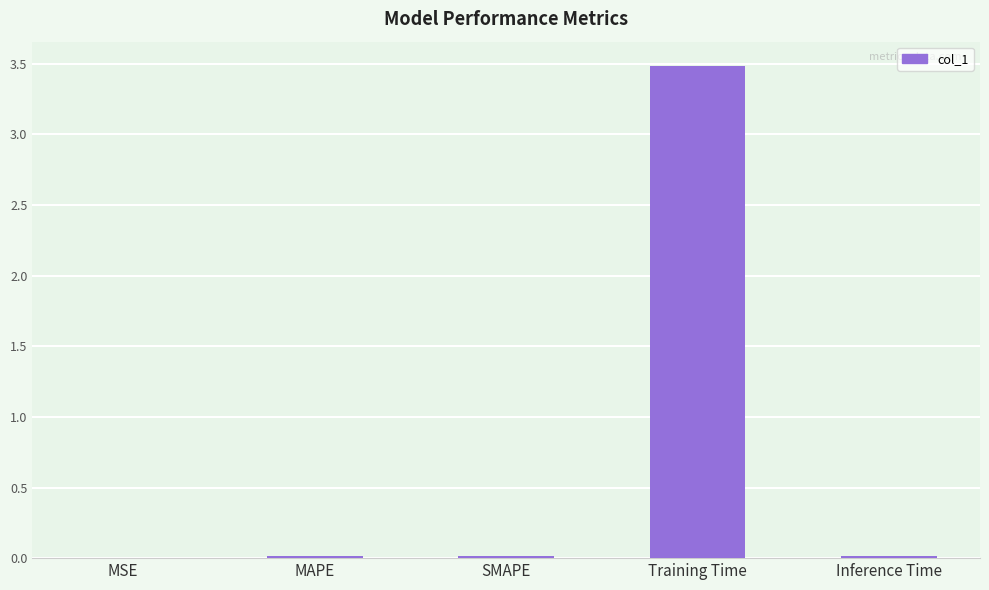

What is the maximum value shown in the chart?

3.5